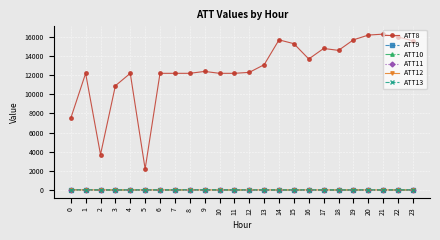

Is it true that ATT10 equals -10.0 at 15?

True